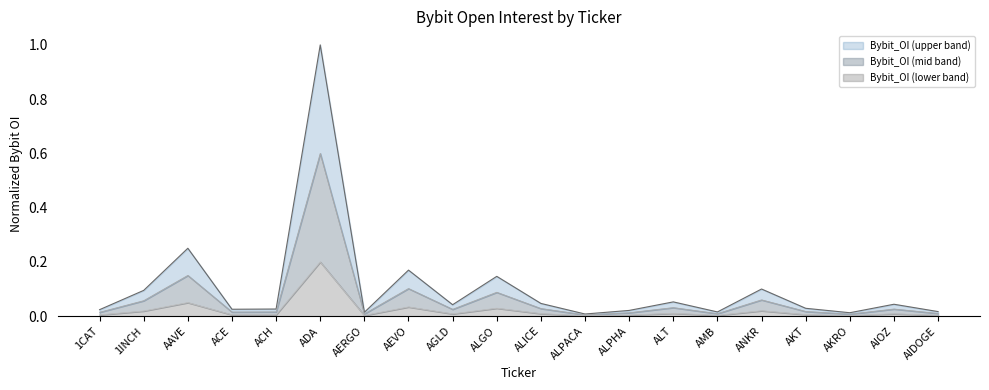

What is the label of the 19th point from the right?

1INCH